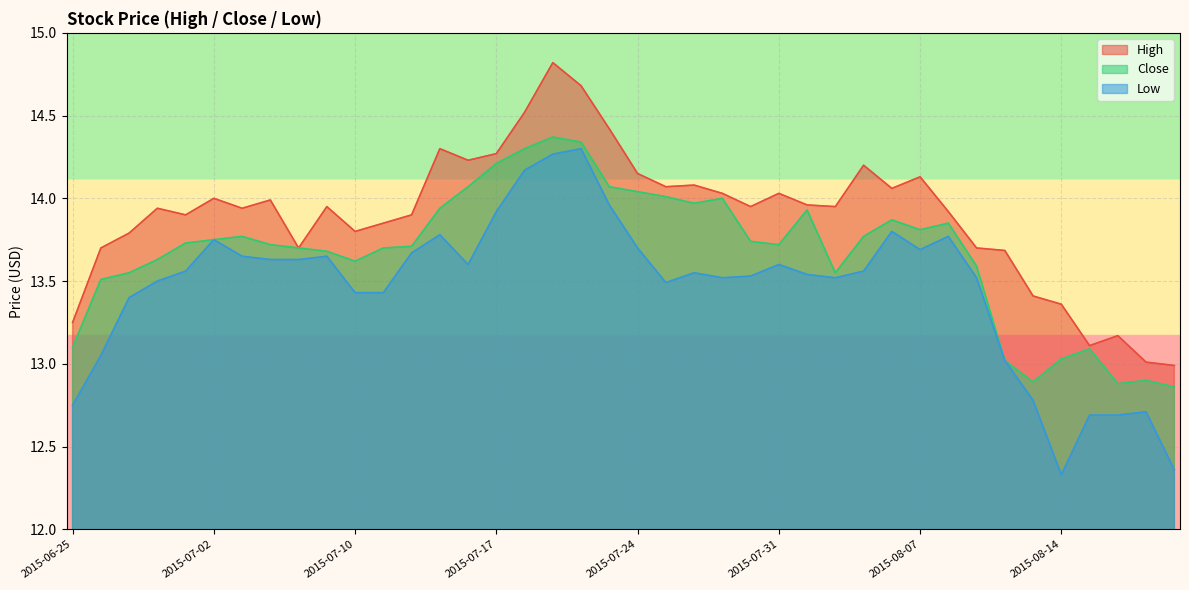

True or false: Close and Low intersect in this chart.

False